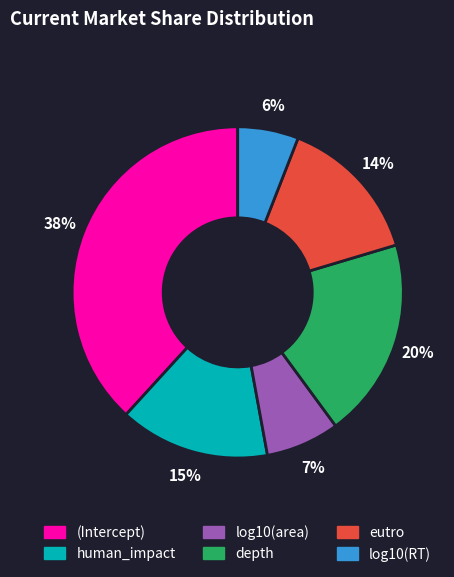

To the nearest percent, what portion does human_impact represent?

15%